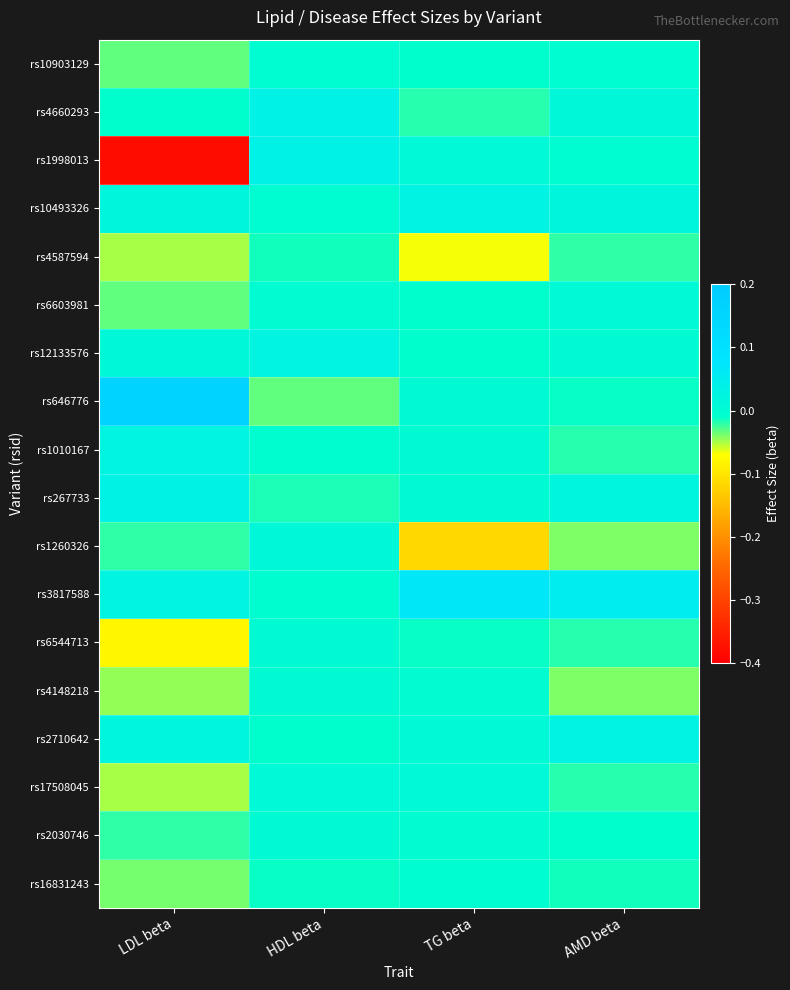

List the series in order of their peak value, highest first.

rs646776, rs3817588, rs1998013, rs4660293, rs267733, rs10493326, rs2710642, rs1010167, rs12133576, rs1260326, rs17508045, rs6603981, rs6544713, rs4148218, rs2030746, rs16831243, rs10903129, rs4587594